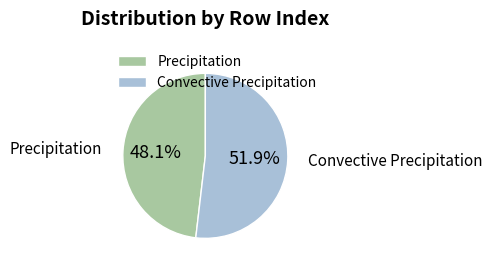

Which has a higher value, Precipitation or Convective Precipitation?

Convective Precipitation